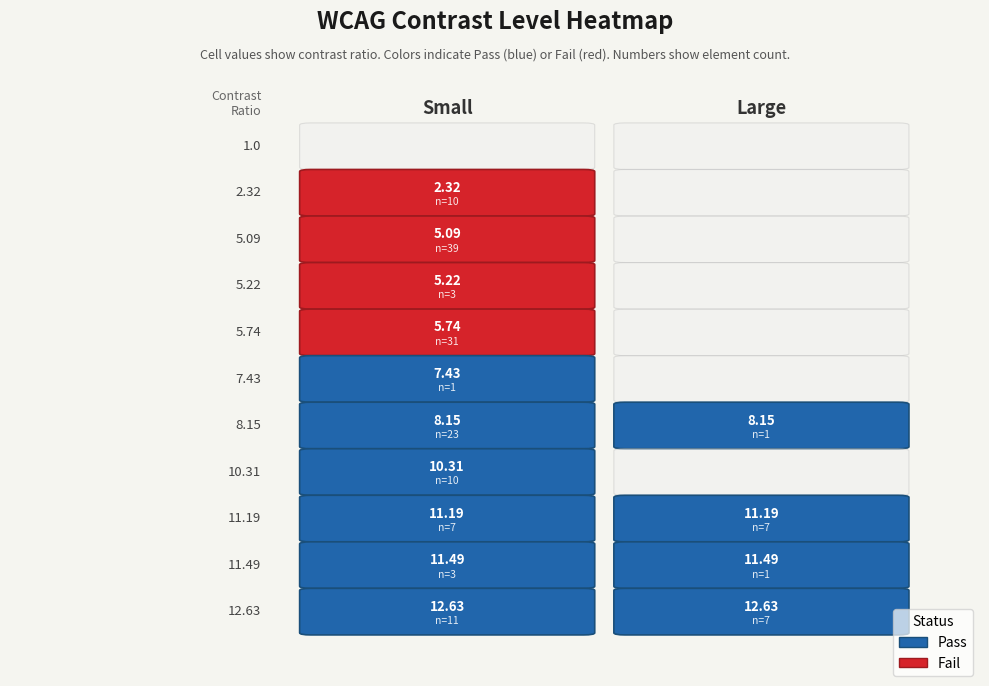

Reading left to right, list all the values displayed in this chart.

Small: 1.0	2.3	5.1	5.2	5.7	7.4	8.2	10.3	11.2	11.5	12.6
Large: 1.0	0.0	0.0	0.0	0.0	0.0	8.2	0.0	11.2	11.5	12.6